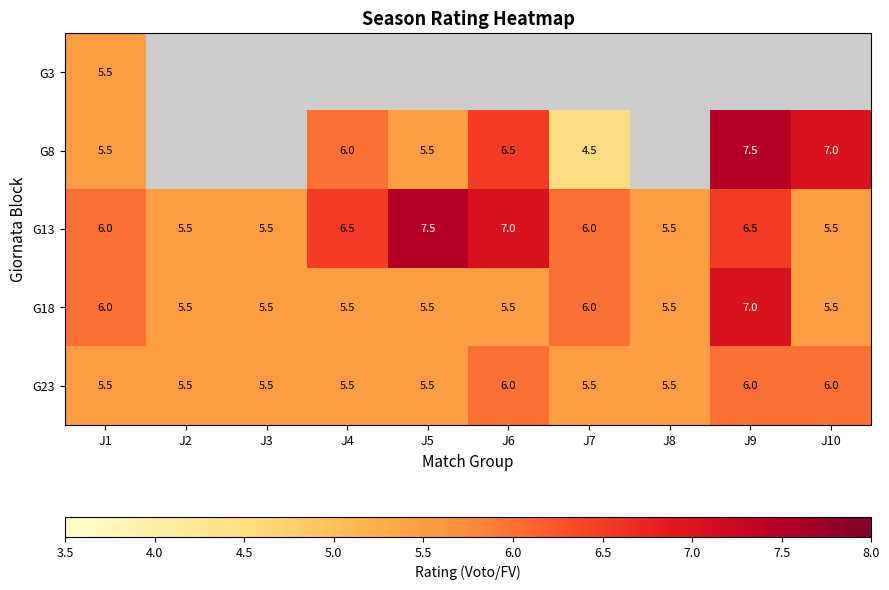

Count the G23 values in the range 5 to 6.

10